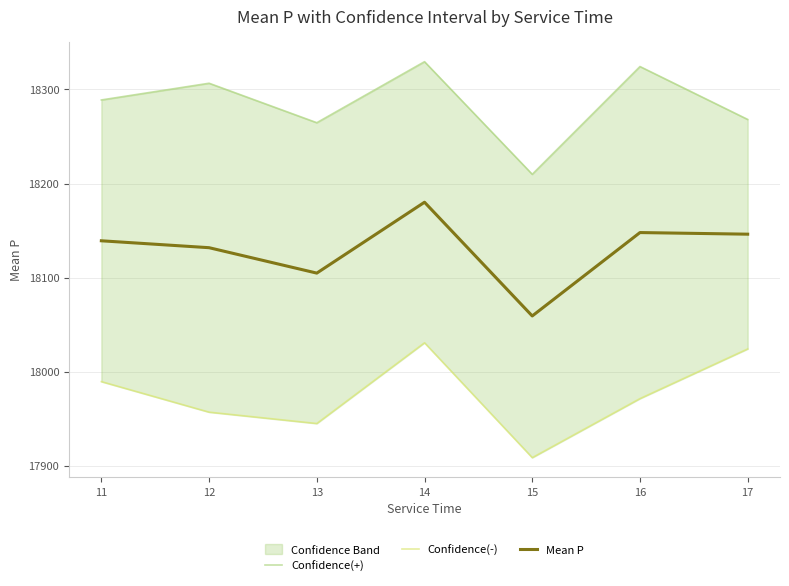

Where does the Mean P series first go above 18139?

11